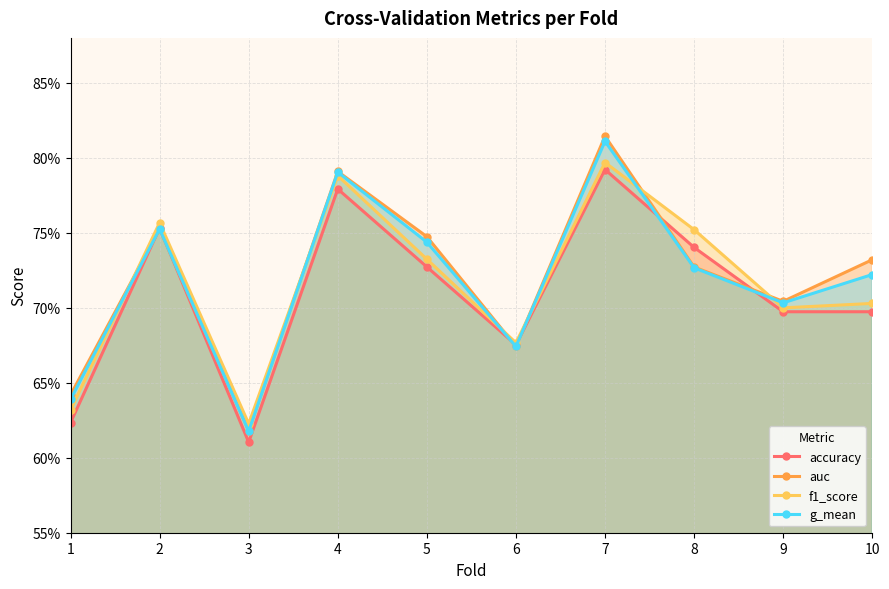

Between 3 and 10, which series saw the biggest shift?

auc